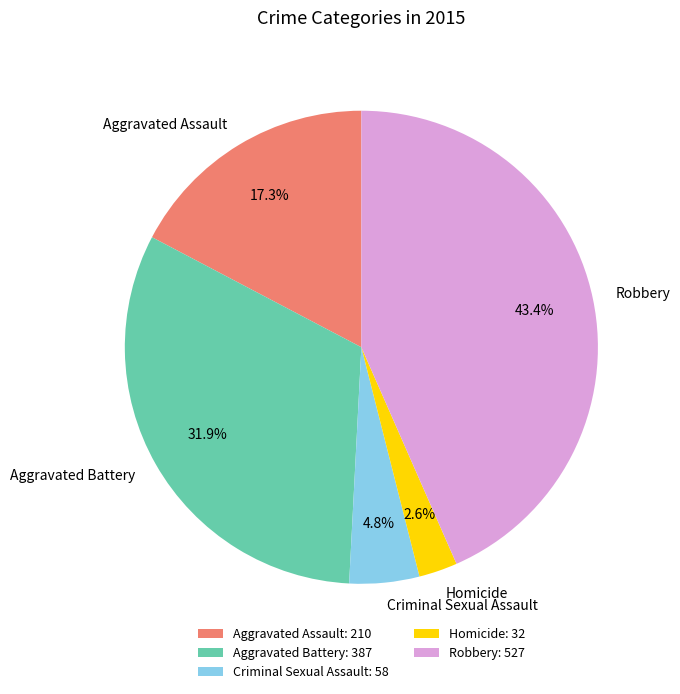

Is Criminal Sexual Assault the majority of the pie?

No